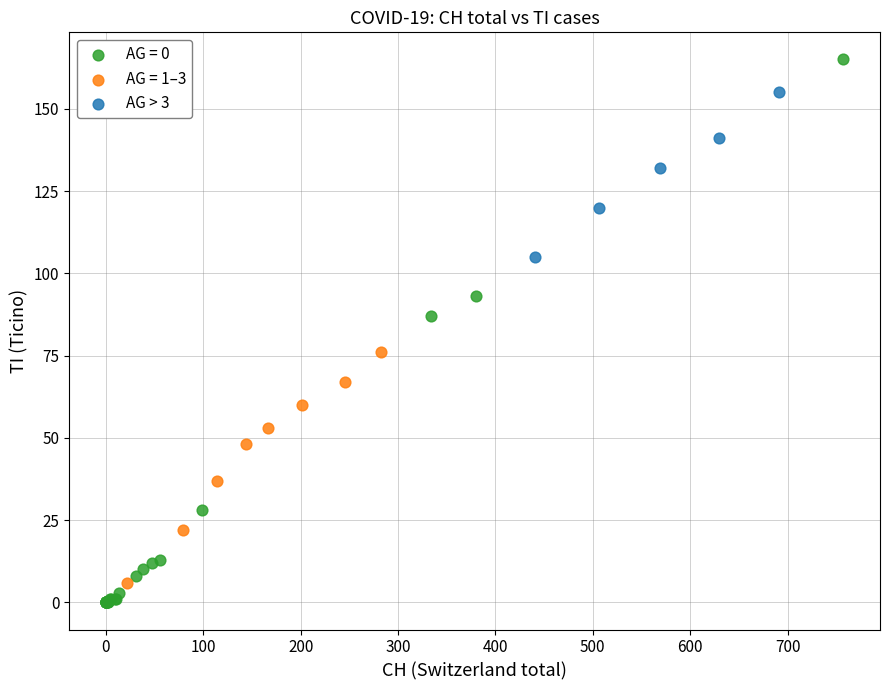

Which series reaches the maximum Y coordinate?

AG = 0